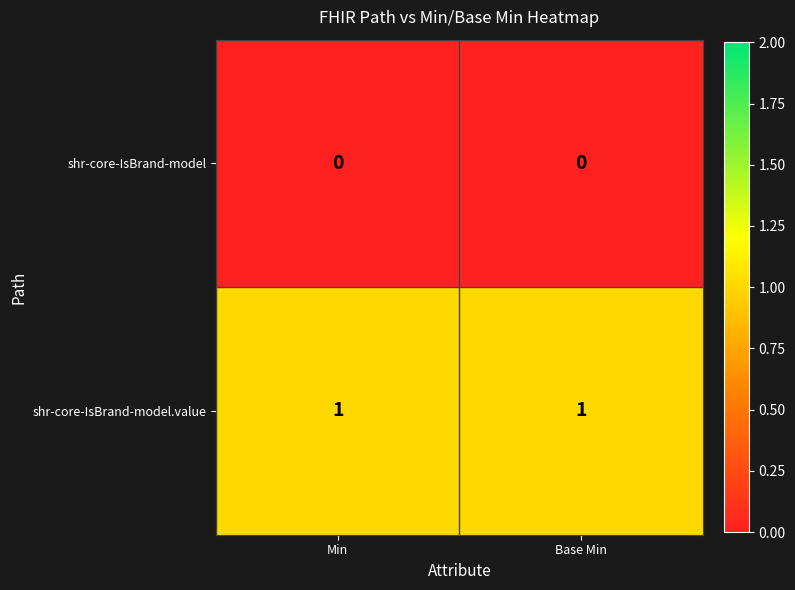

At how many categories does at least one series exceed 0?

2